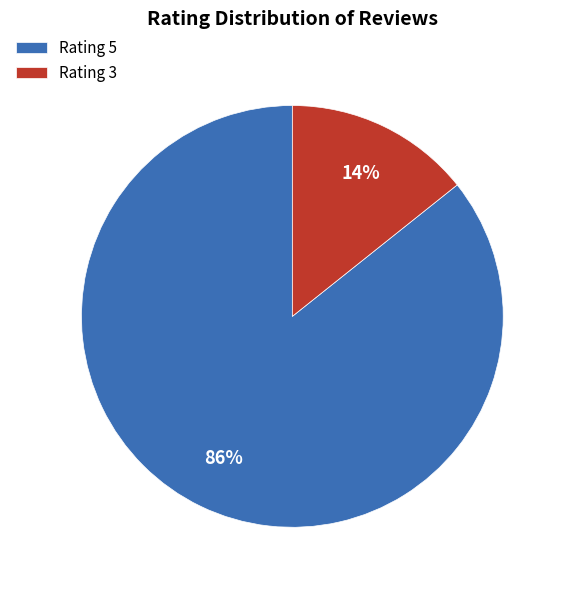

Does any single category account for the majority?

Yes